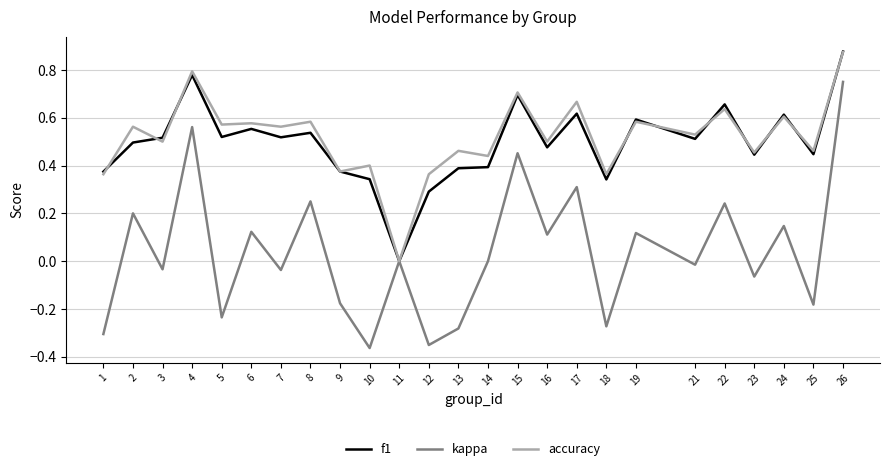

How many values in the accuracy series exceed 0?

24